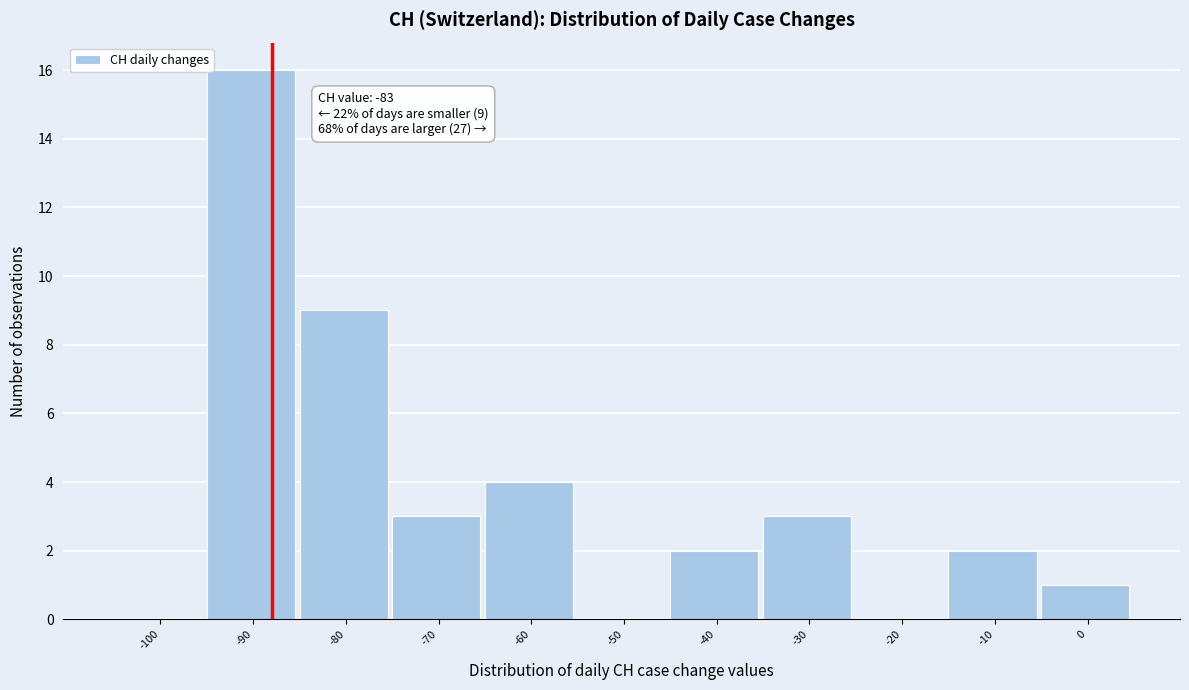

Reading left to right, list all the values displayed in this chart.

-100=0	-90=16	-80=9	-70=3	-60=4	-50=0	-40=2	-30=3	-20=0	-10=2	0=1